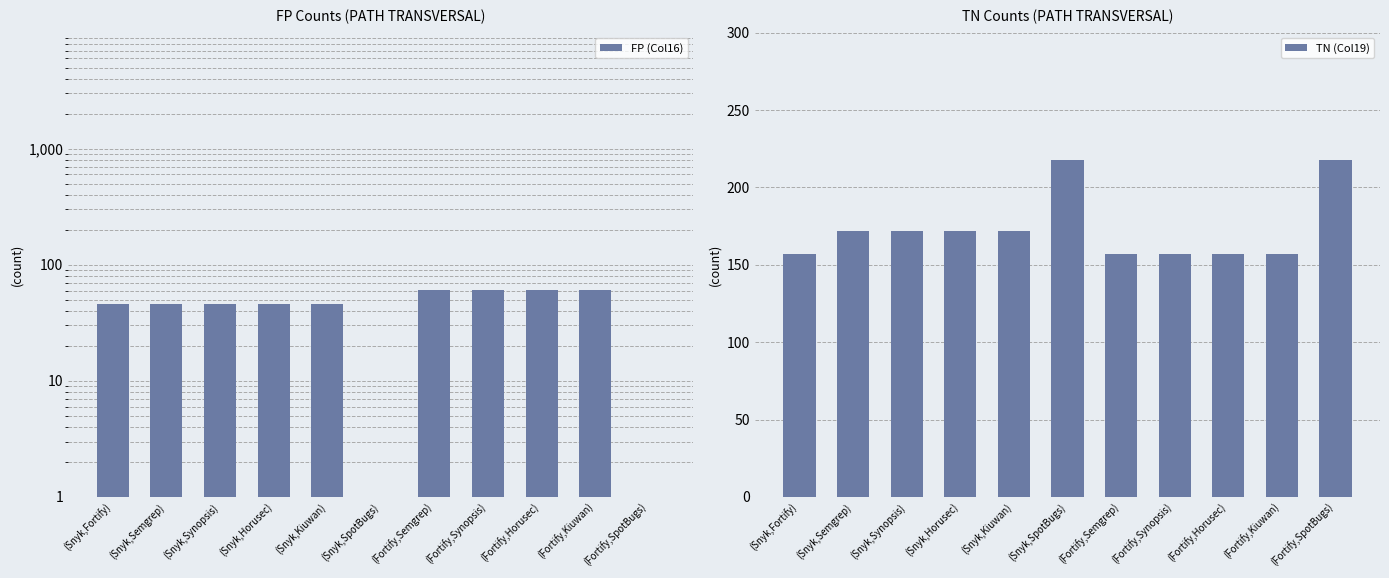

Reading left to right, extract all data points from this chart.

FP (Col16): 46	46	46	46	46	0	61	61	61	61	0
TN (Col19): 157	172	172	172	172	218	157	157	157	157	218